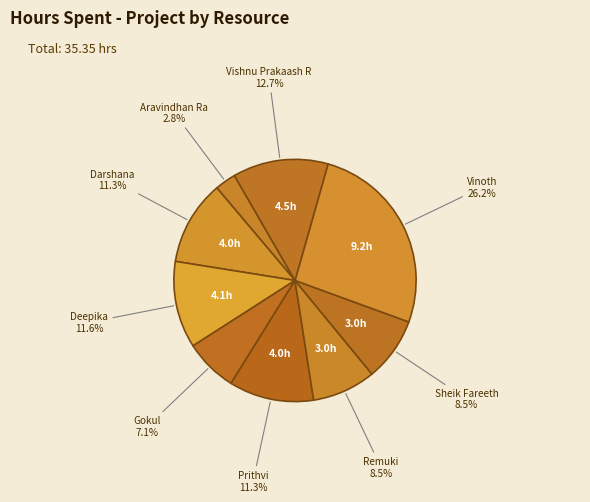

True or false: Prithvi accounts for 19% of the total.

False